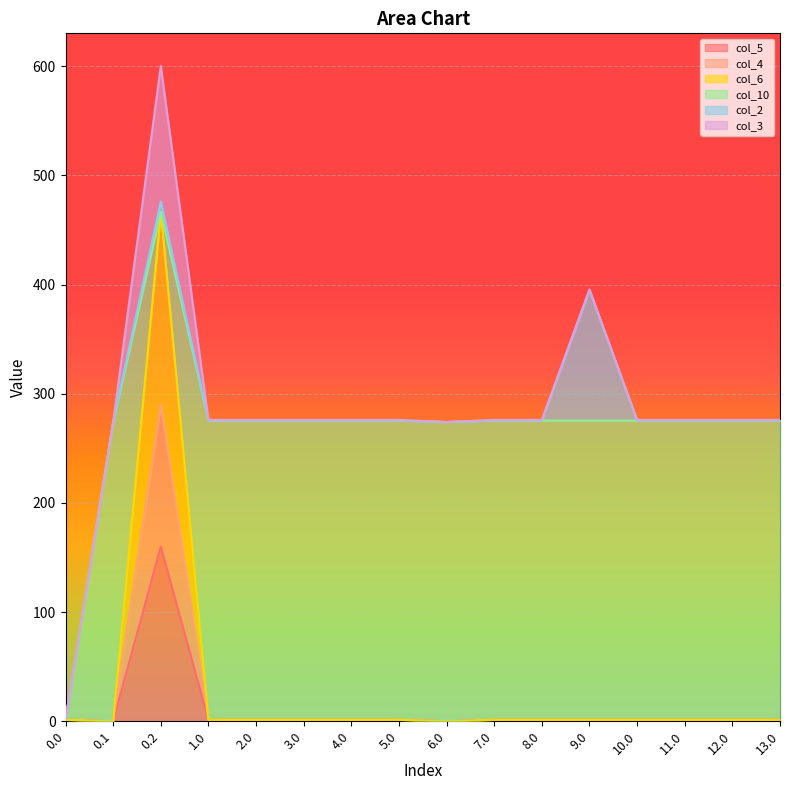

What is the value of the col_5 point at the 8th from the left?

1.2